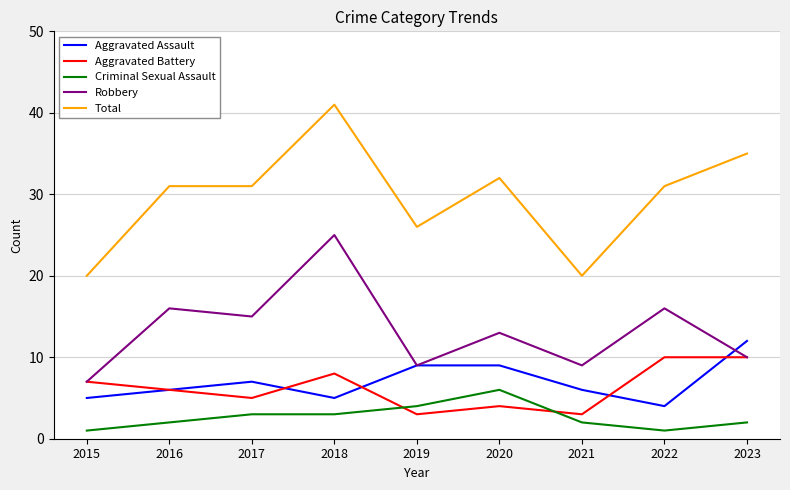

True or false: Criminal Sexual Assault and Aggravated Assault cross at least once.

False